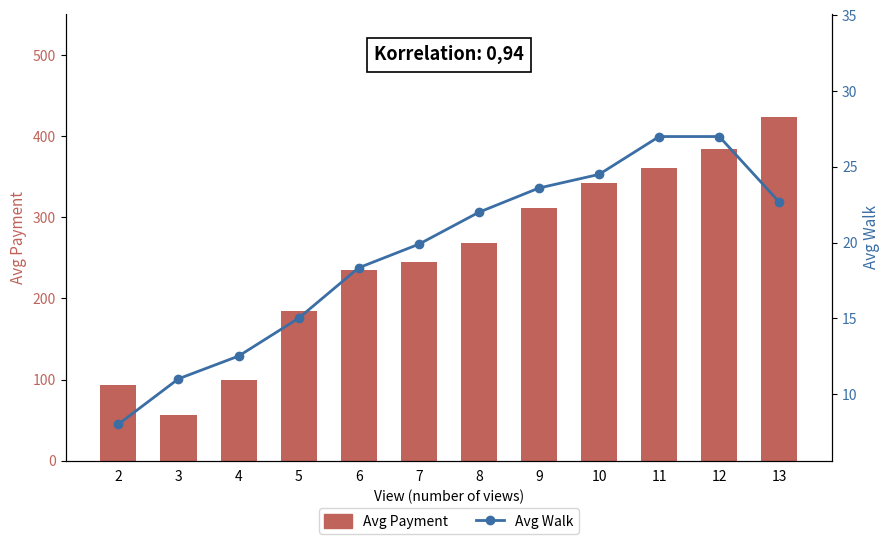

What are all the series names shown in the legend?

Avg Payment, Avg Walk